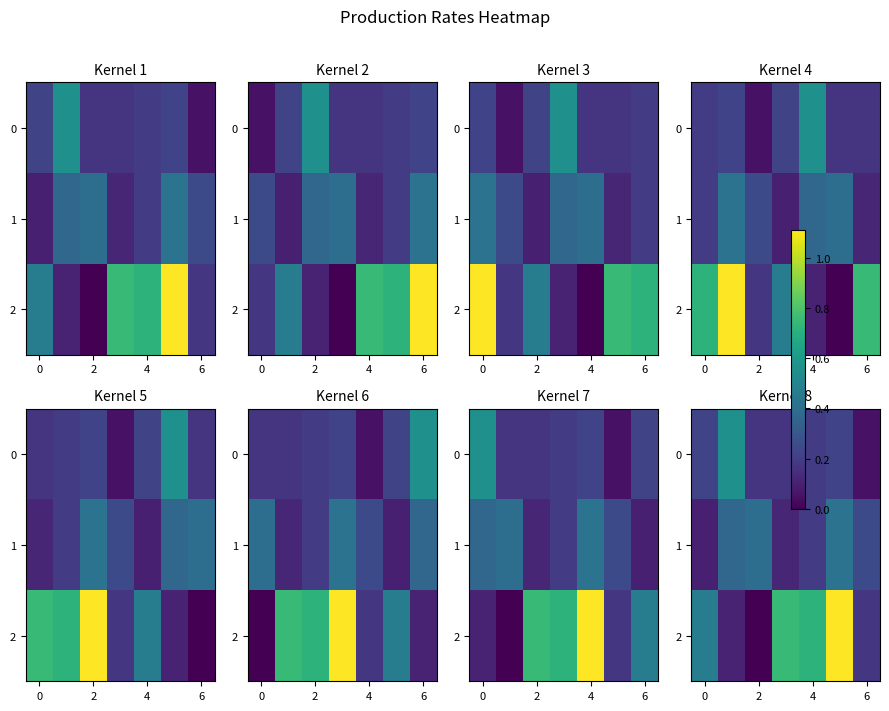

Rank the series at 0 from lowest to highest value.

1, 0, 2